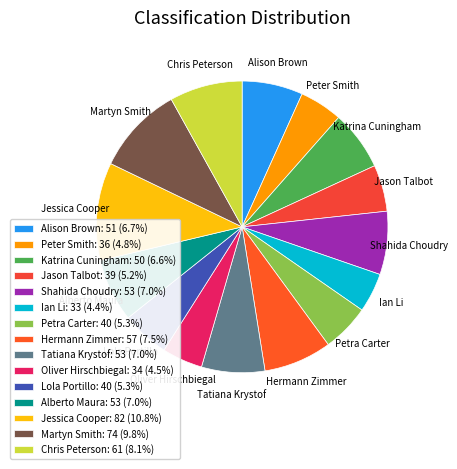

True or false: Alison Brown accounts for 13% of the total.

False